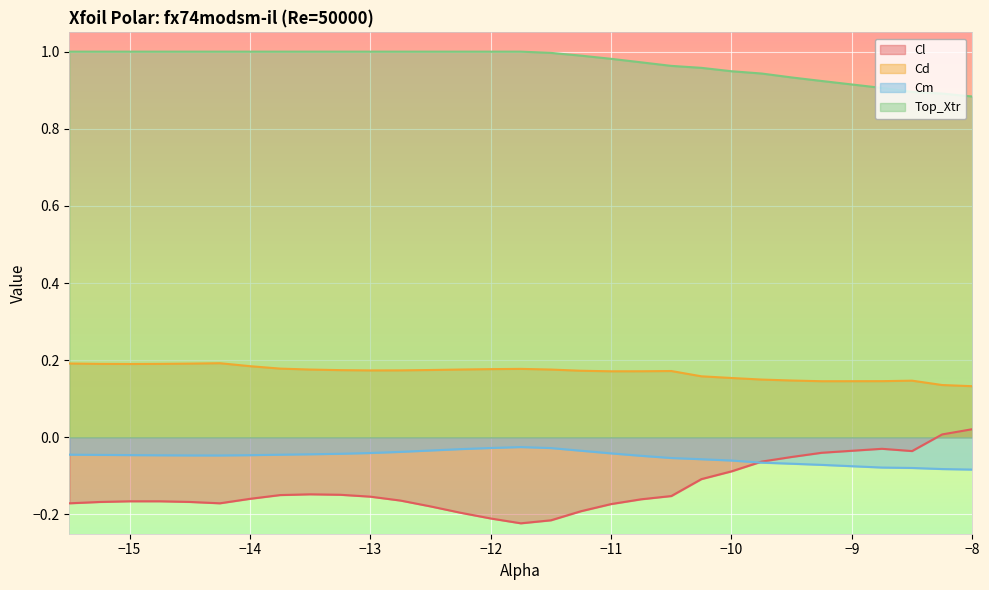

Which series has the largest range (max minus min)?

Cl